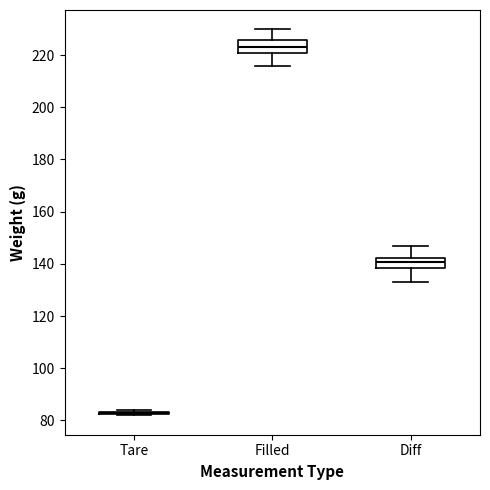

Reading left to right, read every box against the y-axis: the position of its median line, the range the box covers, and the ends of its whiskers. The values are not printed on the chart, so give them approximately, as read against the axis.

Tare: box collapsed to a line at 82, whiskers 82 to 84
Filled: median 224, box 220 to 226, whiskers 216 to 230
Diff: median 140, box 138 to 142, whiskers 134 to 146